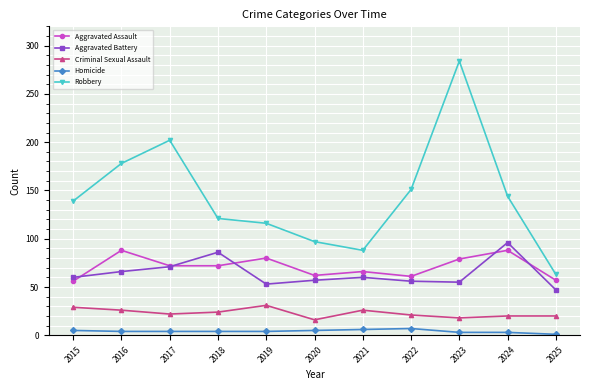

Which series has the widest spread of values?

Robbery